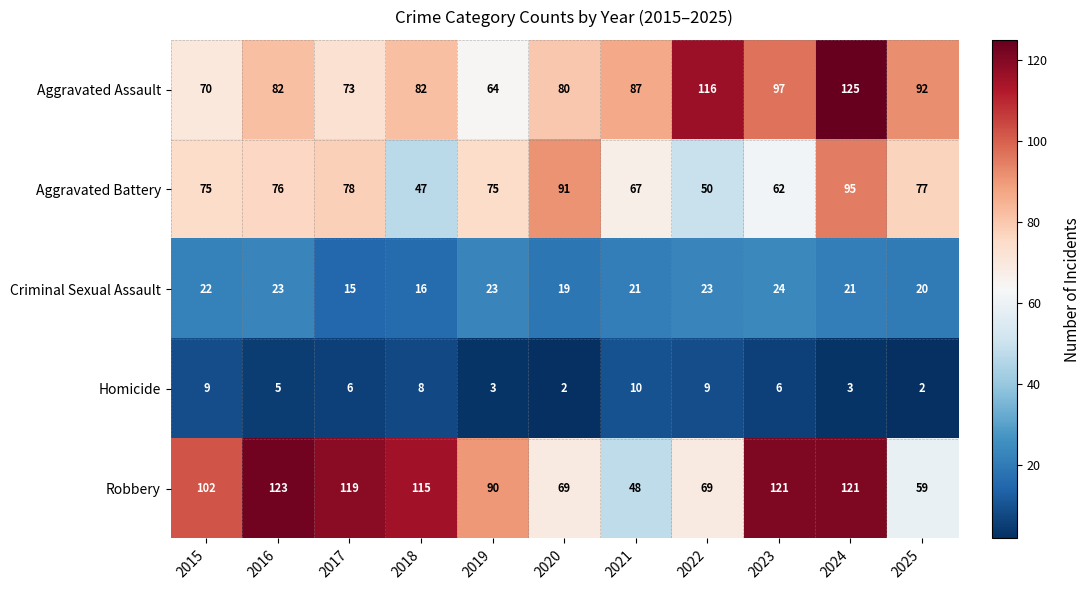

Which series has the largest total across all categories?

Robbery